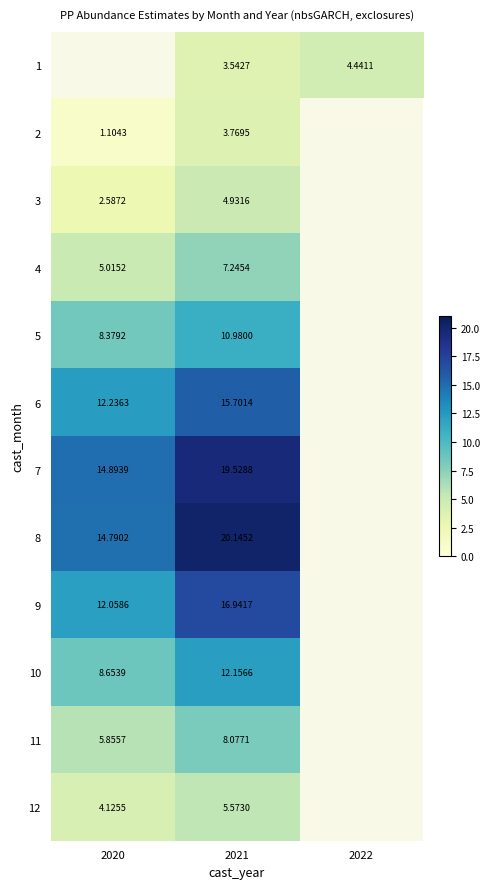

Is it true that 9 equals 26.1 at 2021?

False